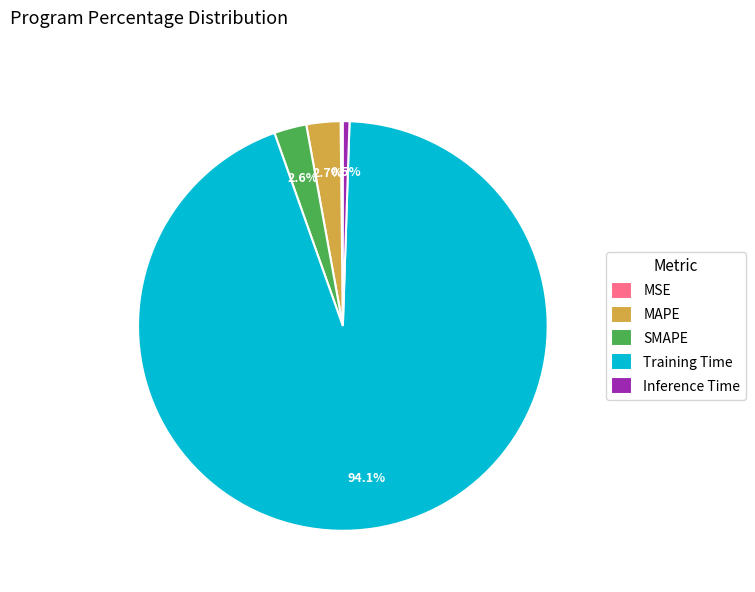

How much of the chart is everything except SMAPE?

97.4%